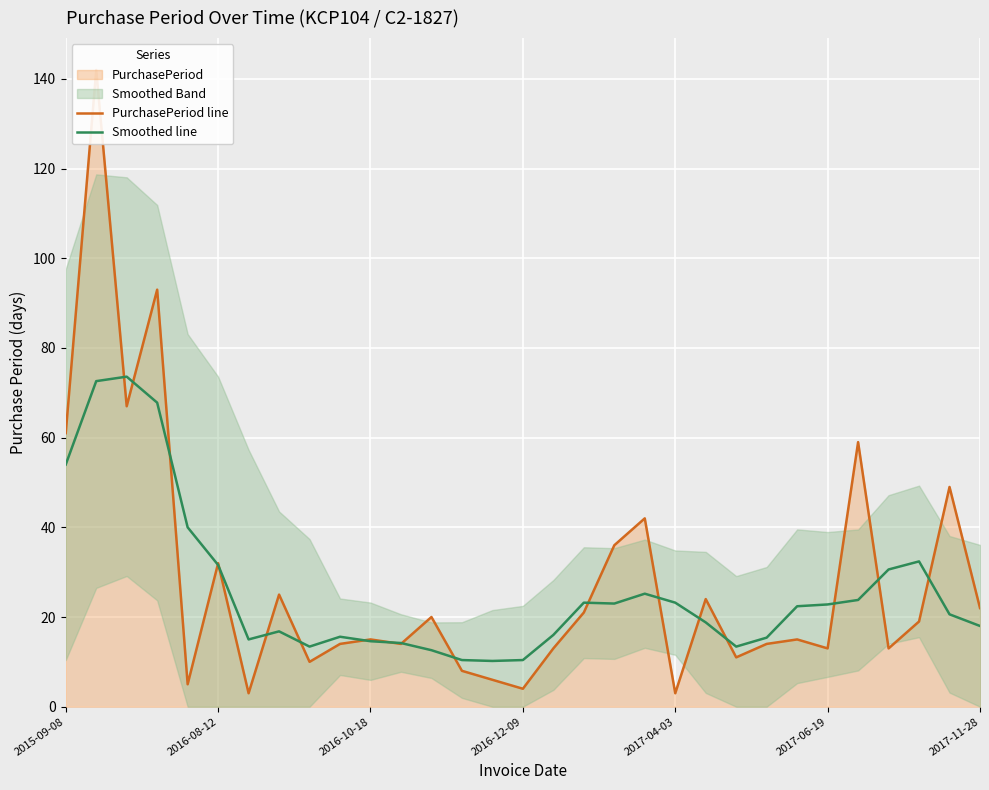

What is the highest value of the Smoothed line series?

73.6